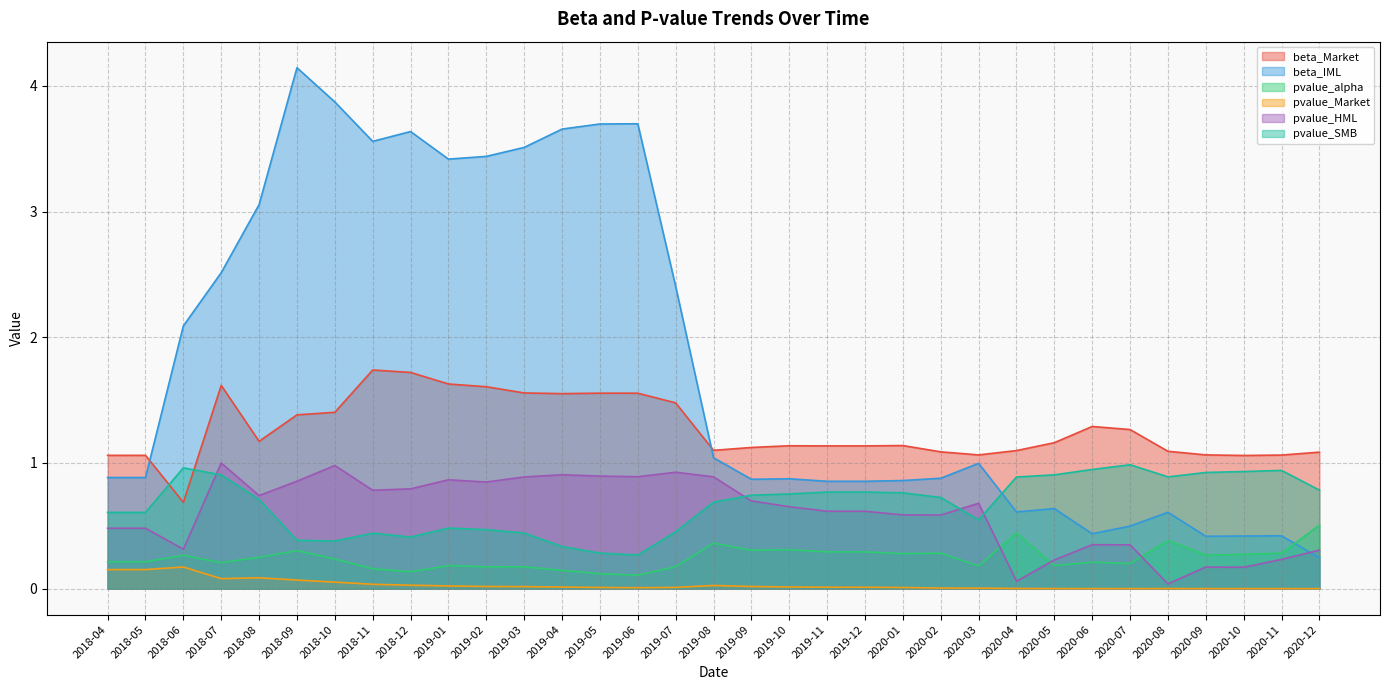

What is the total value across all series at 2019-05?

6.6